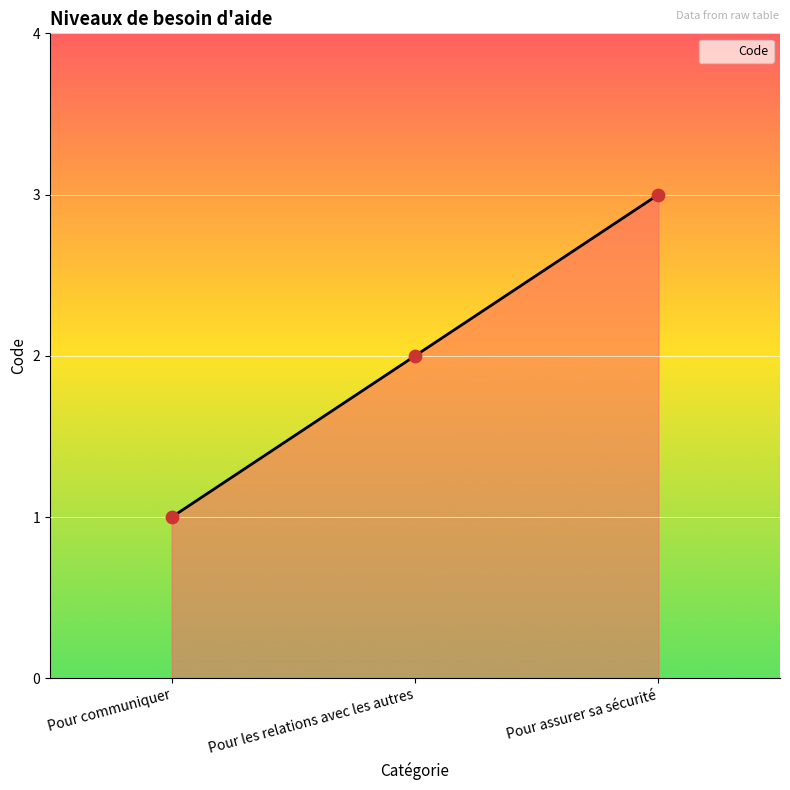

Approximately how many times larger is the value at Pour les relations avec les autres compared to Pour assurer sa sécurité?

0.7